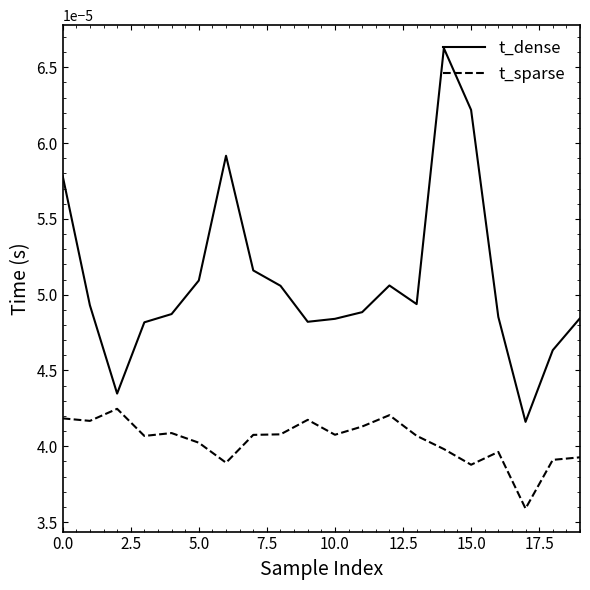

What are all the series names shown in the legend?

t_dense, t_sparse